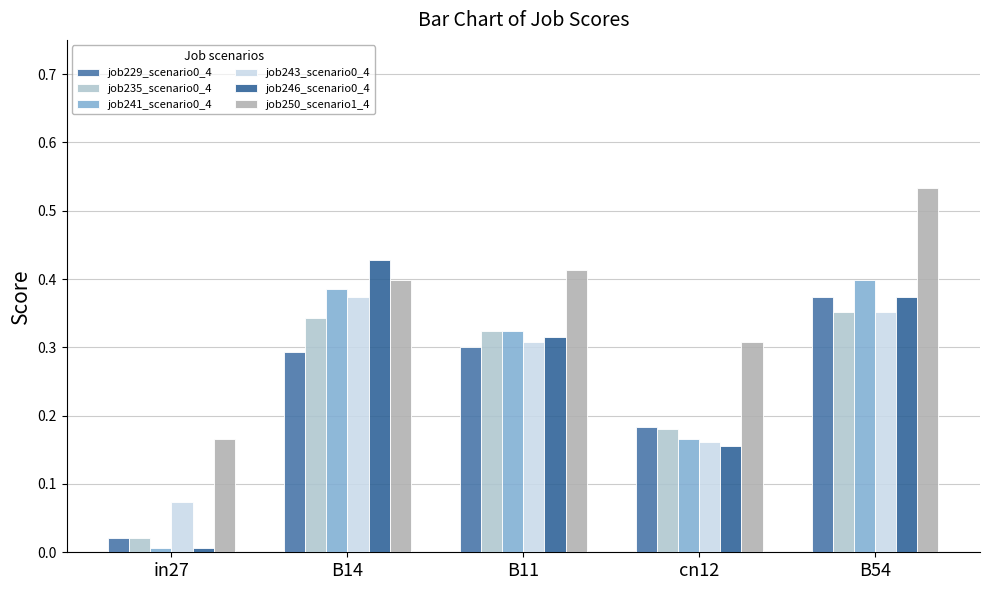

What is the label of the 3rd bar from the left?

B11